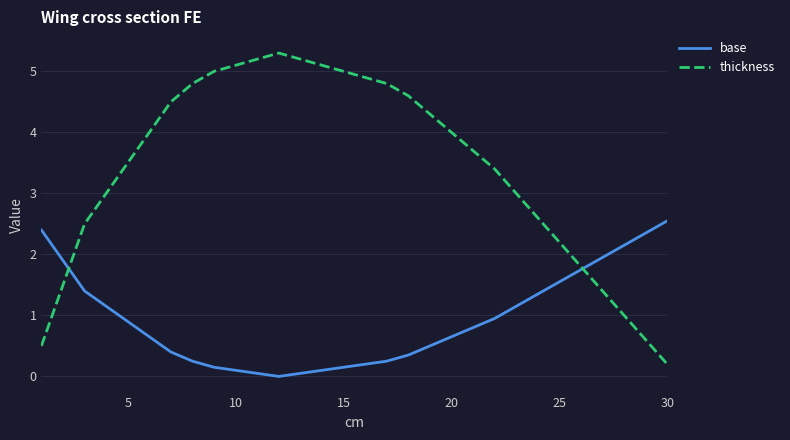

Rank the series by their average value, from lowest to highest.

base, thickness